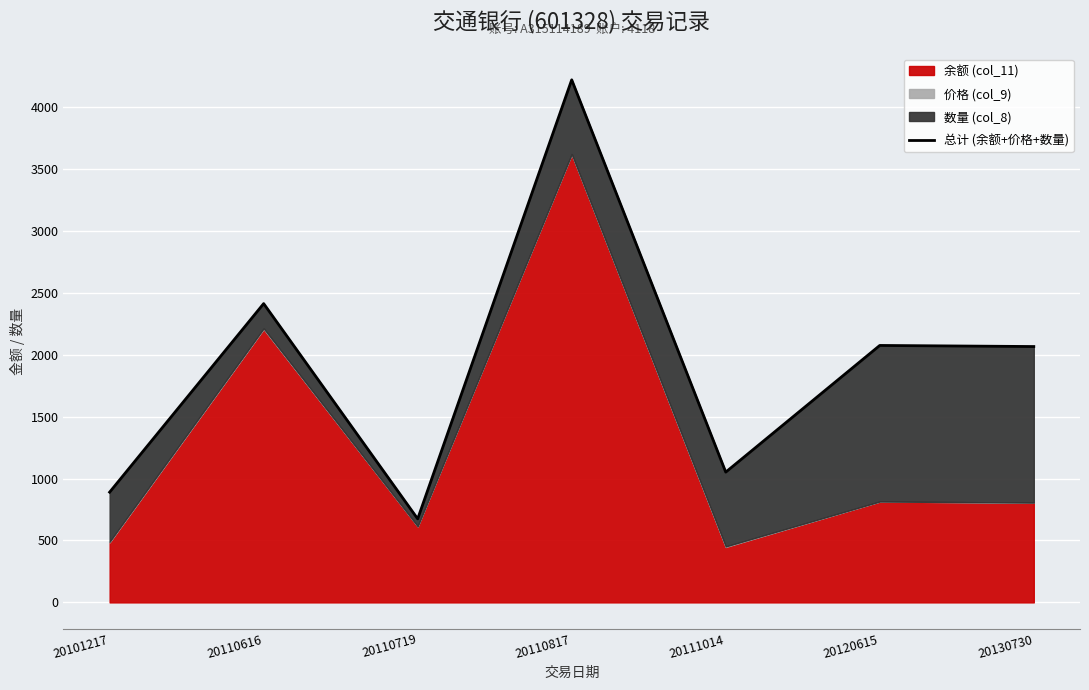

At which label does the data first exceed 2065?

20110616